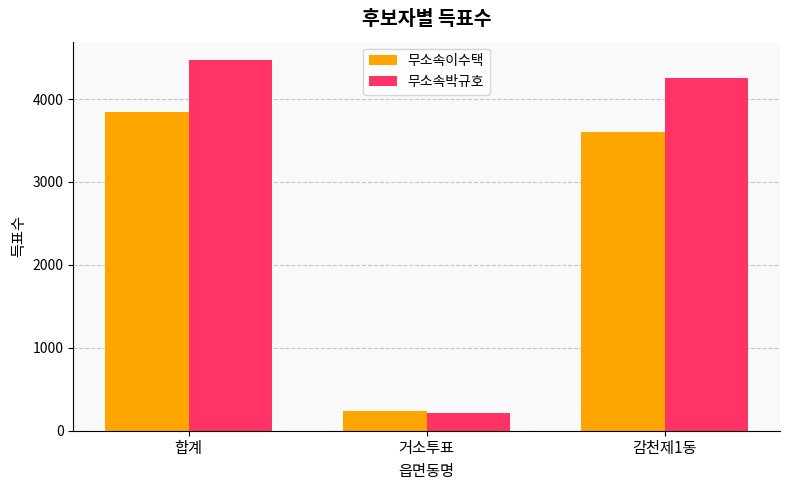

What is the difference between the maximum and second lowest values in the 무소속이수택 series?

234